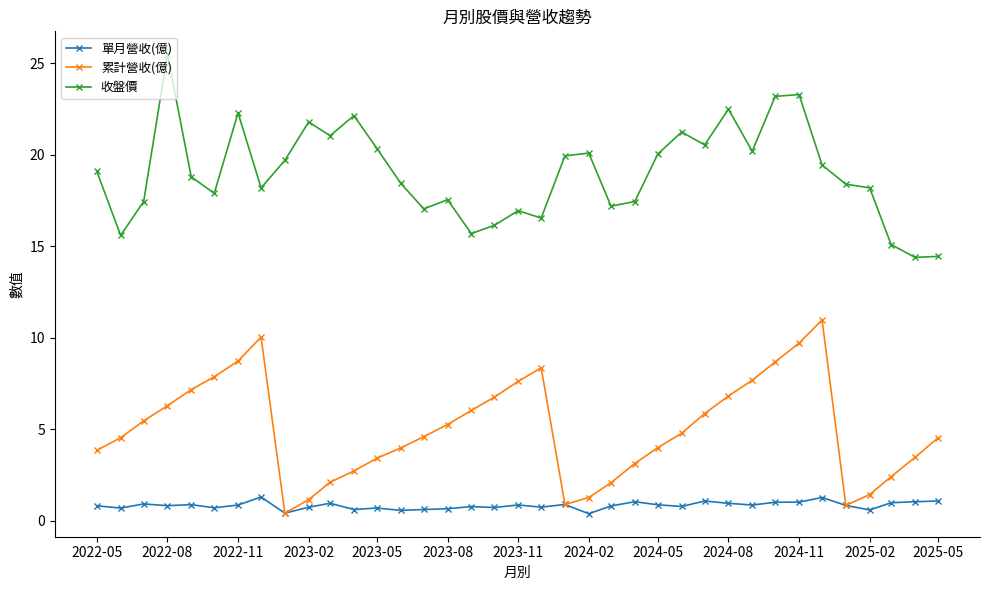

Rank the series by their maximum value, from highest to lowest.

收盤價, 累計營收(億), 單月營收(億)